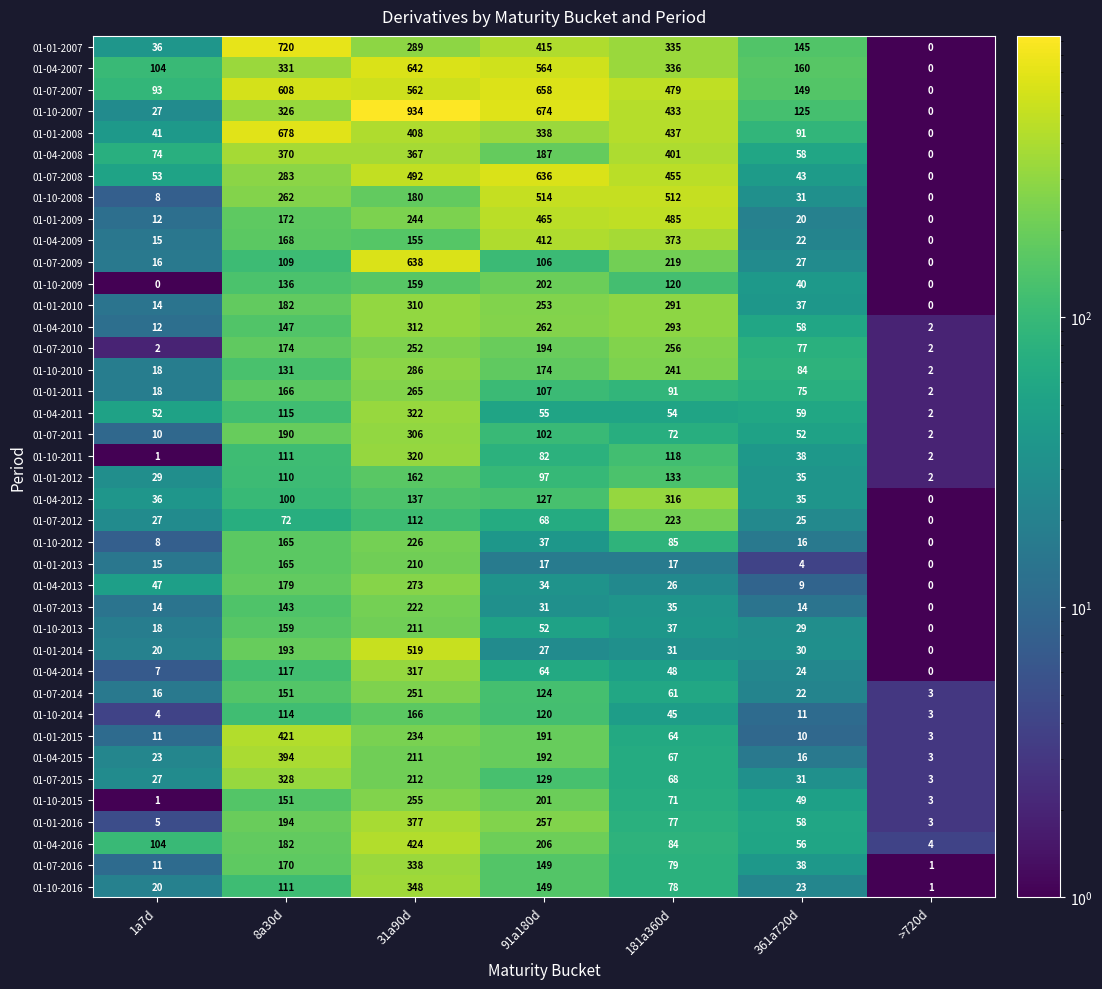

Which series has the largest total across all categories?

01-07-2007